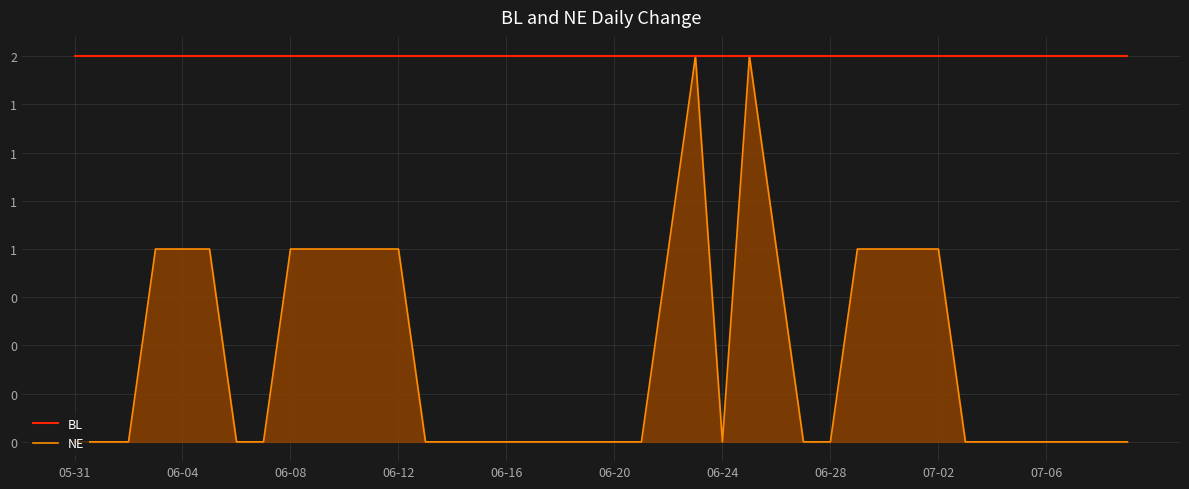

What is the label of the 20th point from the right?

06-20